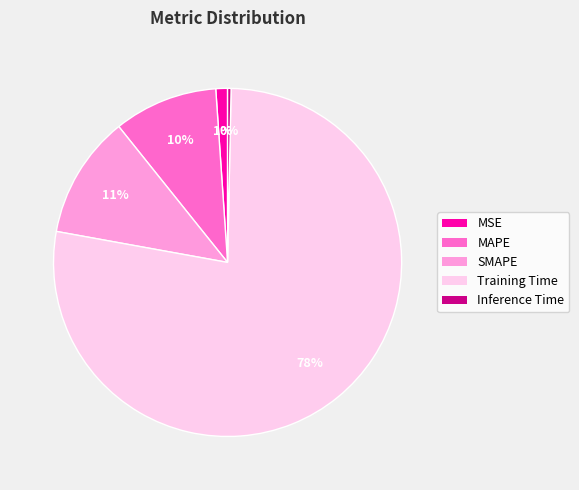

What percentage is the MSE slice, to the nearest percent?

1%